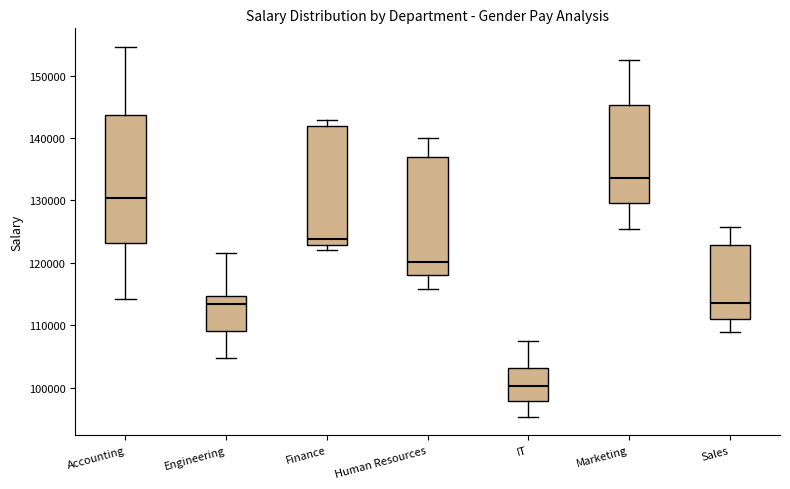

Where does the median line of the box for Engineering sit on the y-axis? The values are not printed on the chart, so give them approximately, as read against the axis.

113000